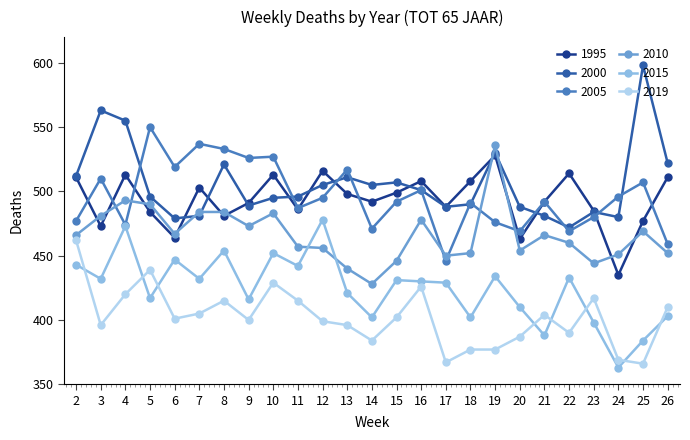

What is the sum of all 2000 values?

12649